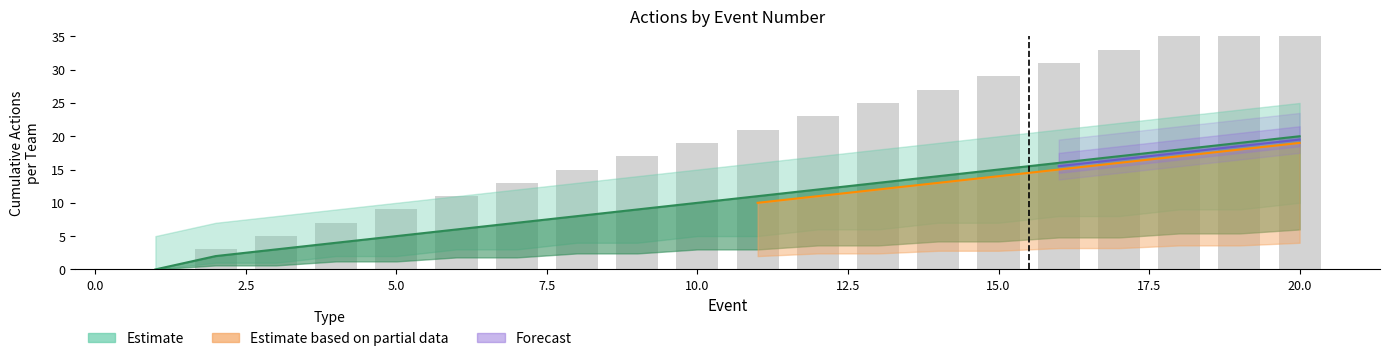

At which category is the sum across all series the highest?

20